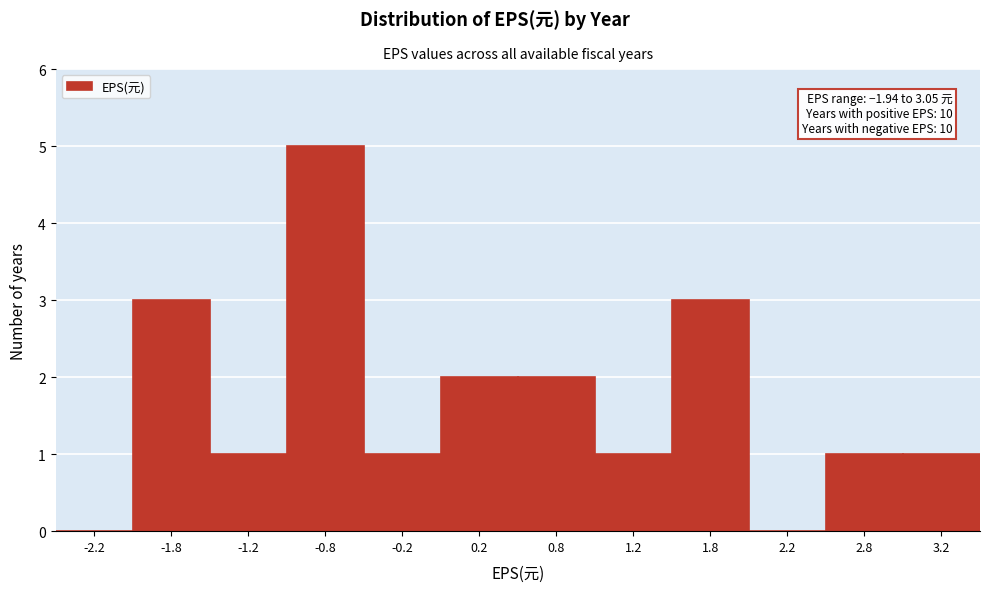

Over which range of the x-axis is the bar tallest?

-1.0 to -0.5